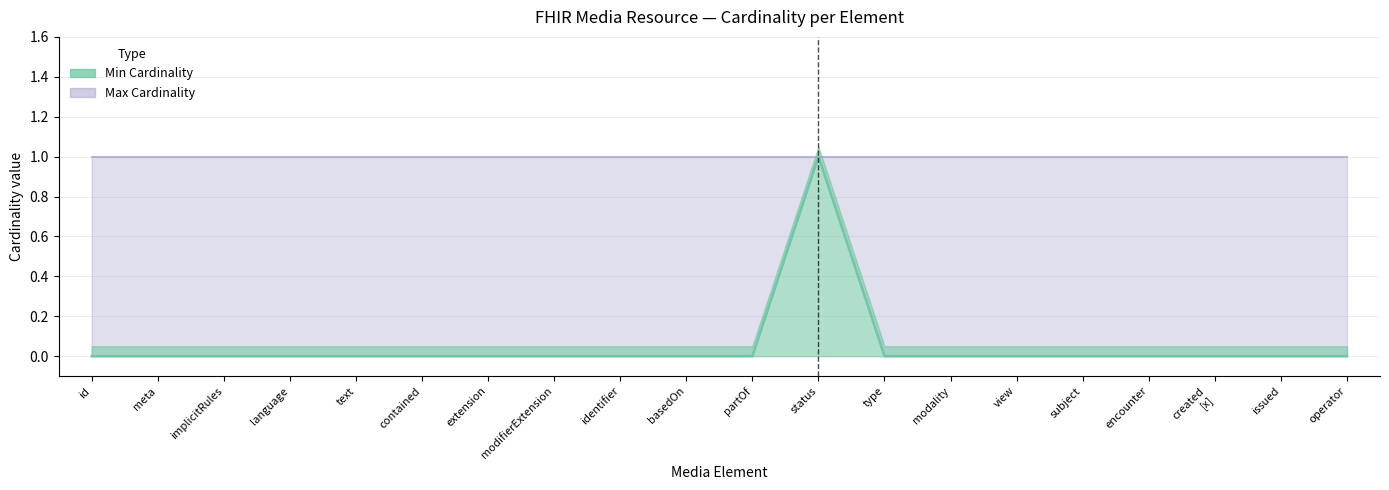

The chart shows a value of 0 at contained. True or false?

False